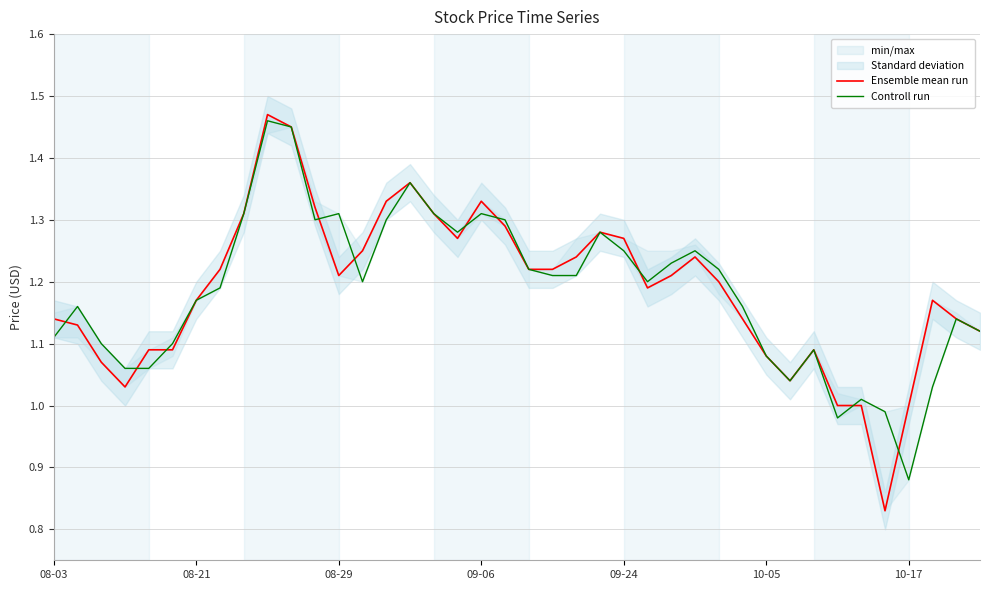

Is it true that Controll run equals 1.1 at 32?

True